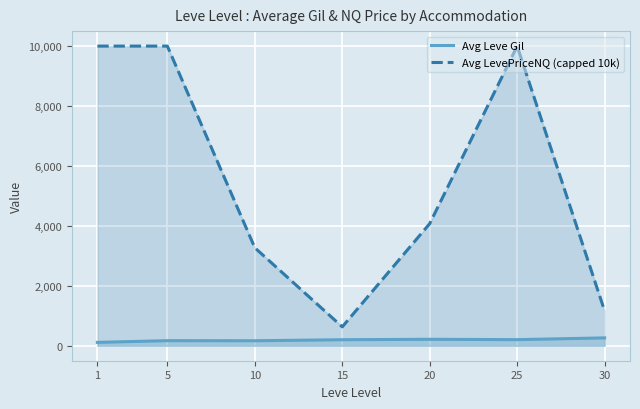

What is the difference between the maximum and minimum values in the Avg Leve Gil series?

149.7